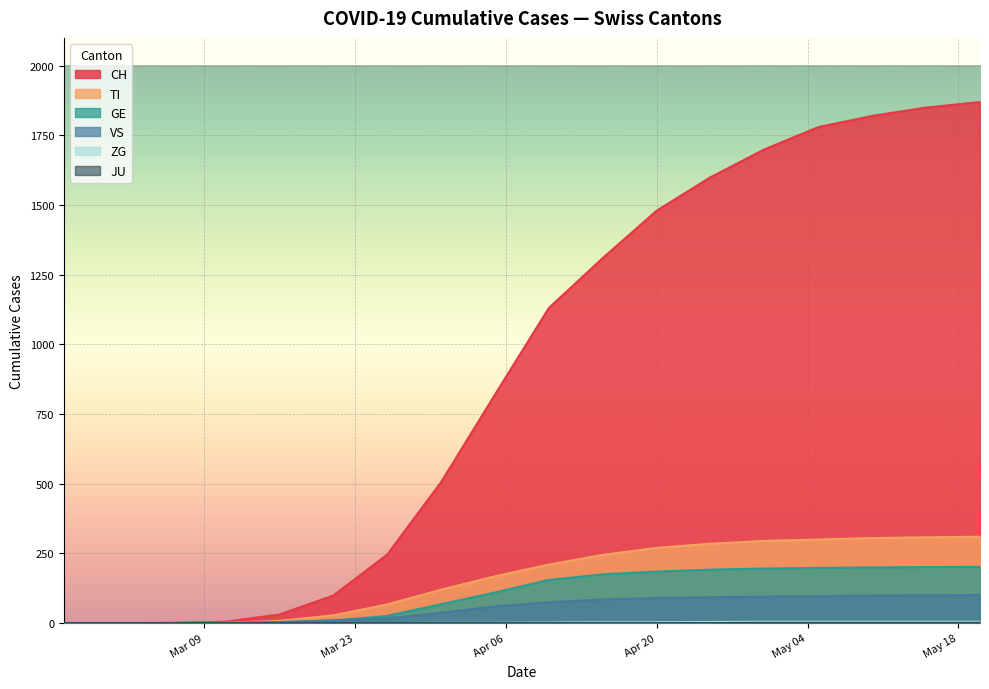

What is the difference between the highest and lowest values at 2020-03-26?

229